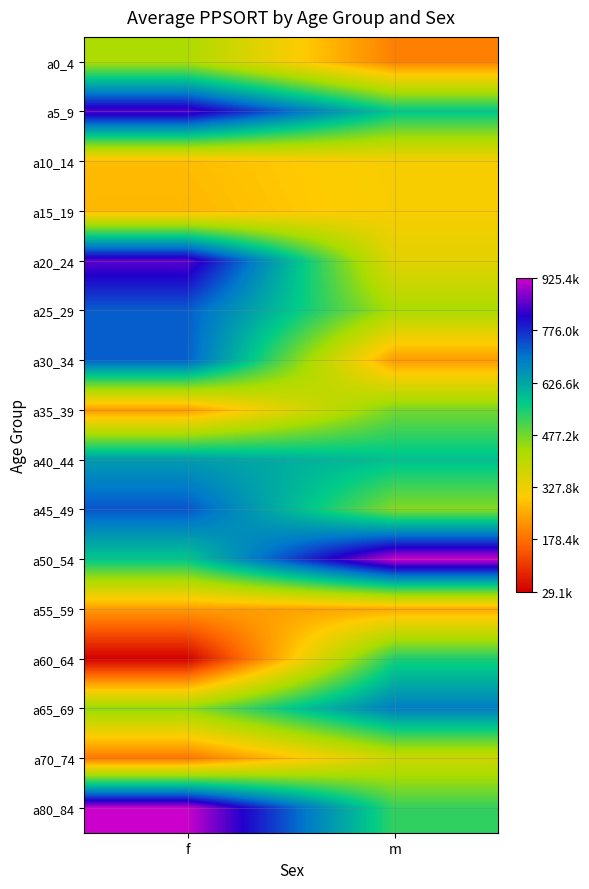

Count the number of data series in this chart.

16